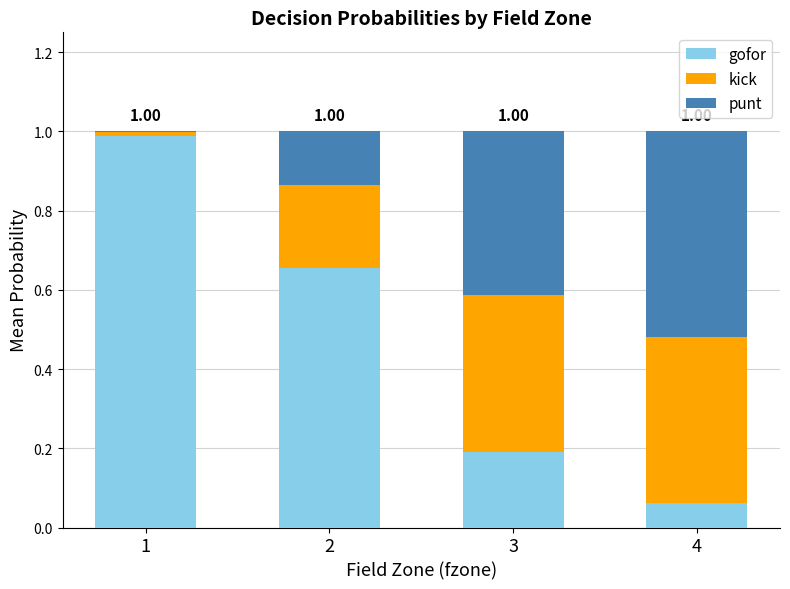

Are the bars grouped side by side (vs. stacked)?

No